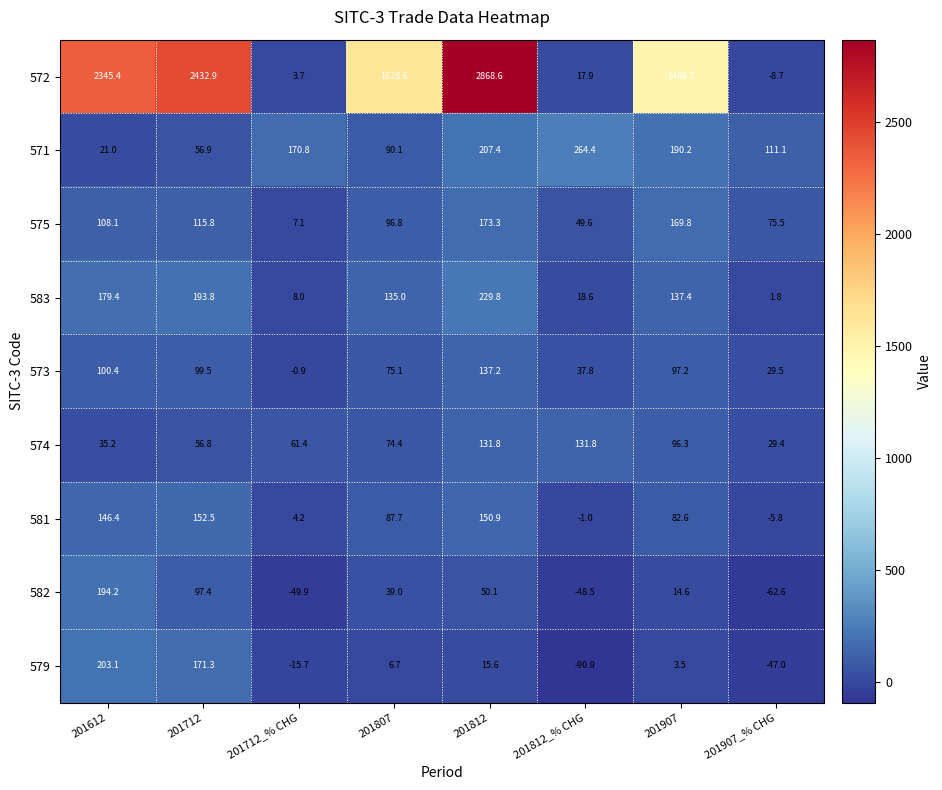

Which series has the largest total across all categories?

572